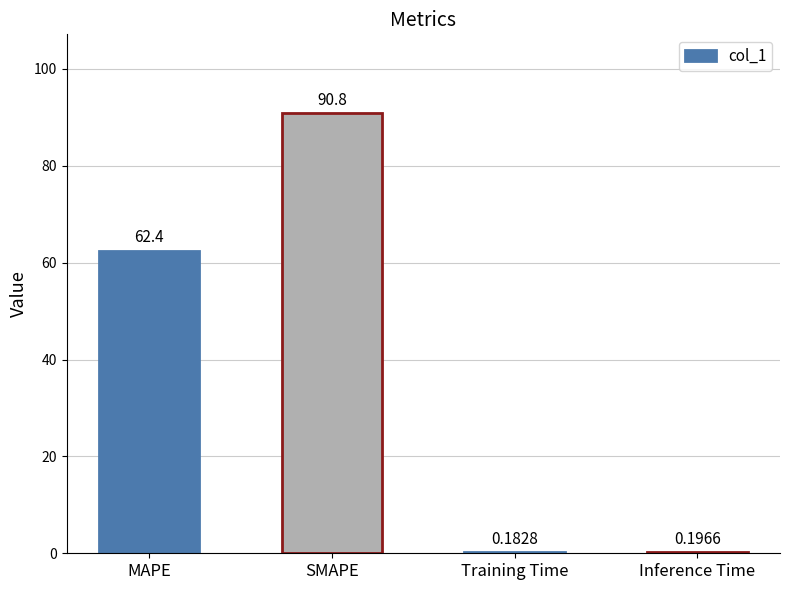

At which label is the value closest to 45?

MAPE